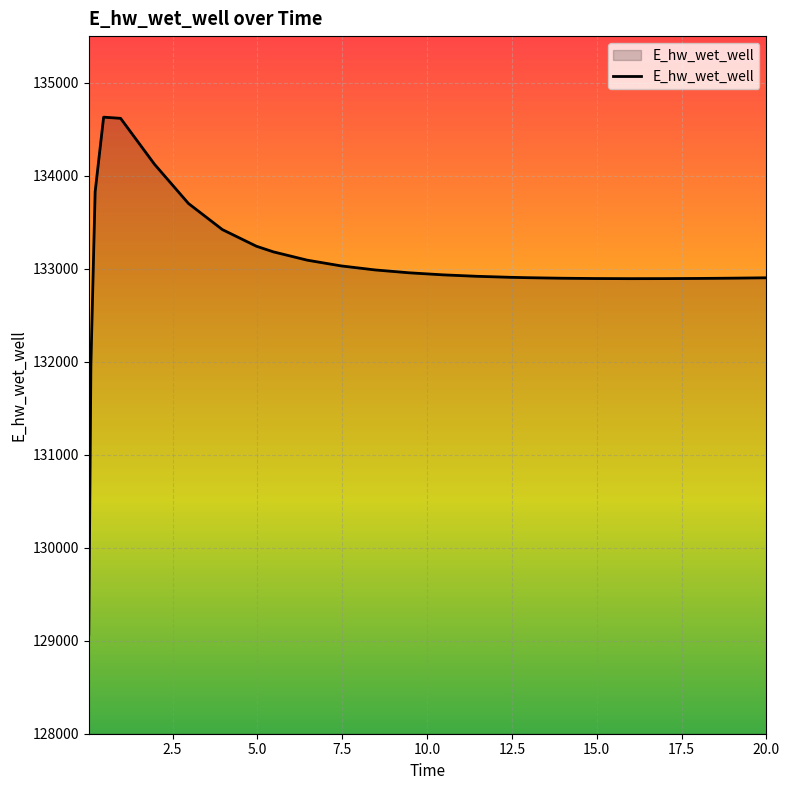

What is the greatest value displayed?

134628.6